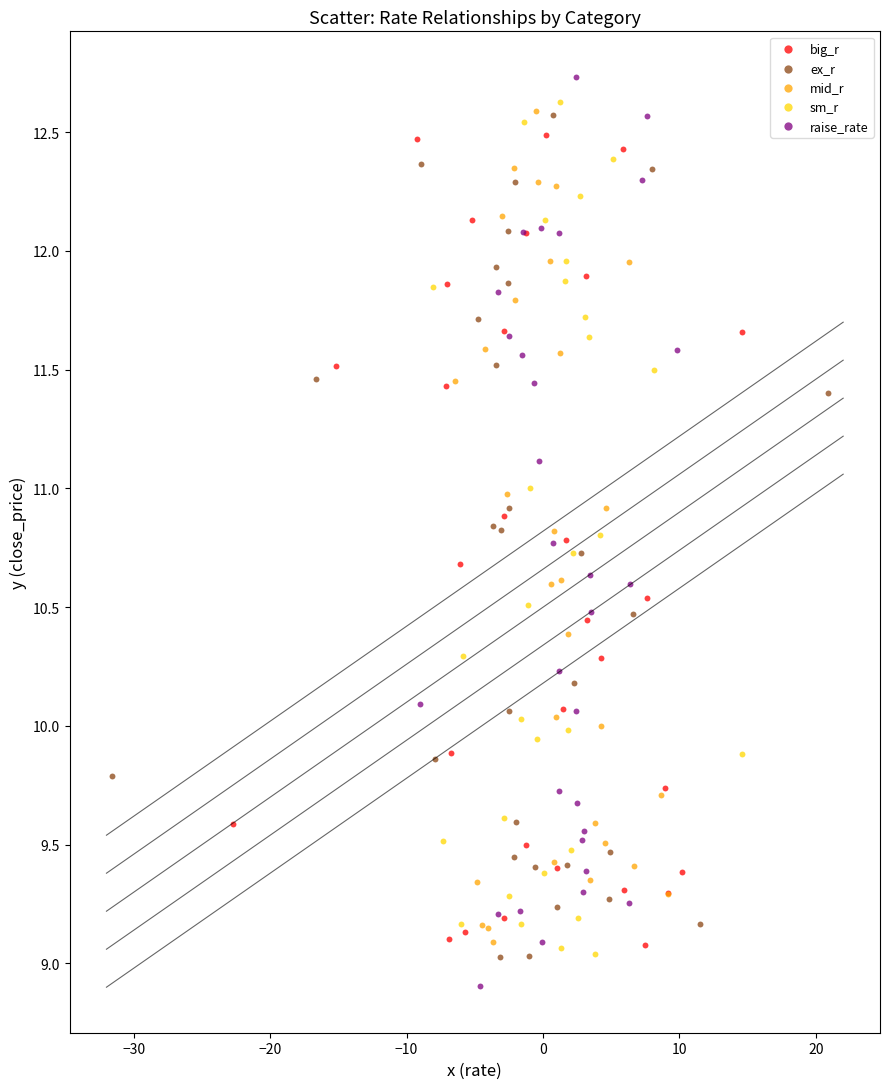

Which series has the largest Y range (max minus min)?

raise_rate